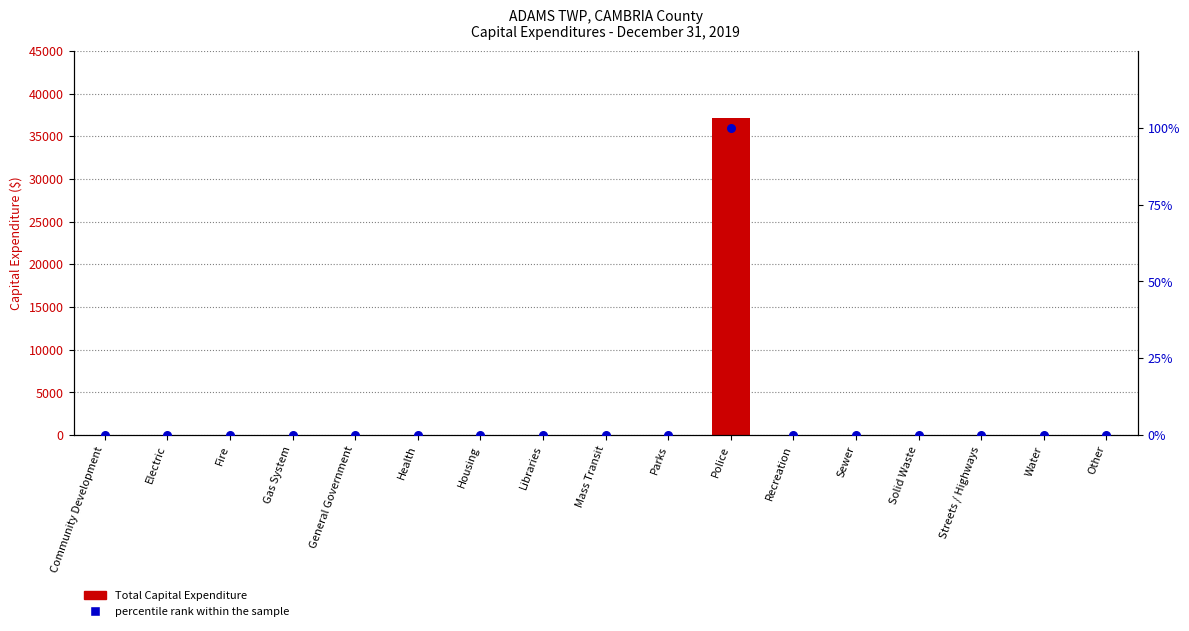

Which series contains the highest Y value?

Total Capital Expenditure